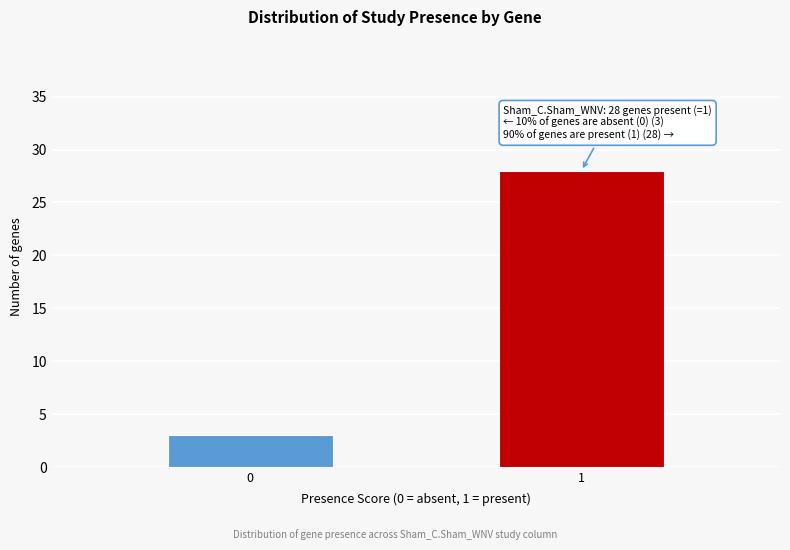

Reading left to right, what are all the values shown in this chart?

3	28